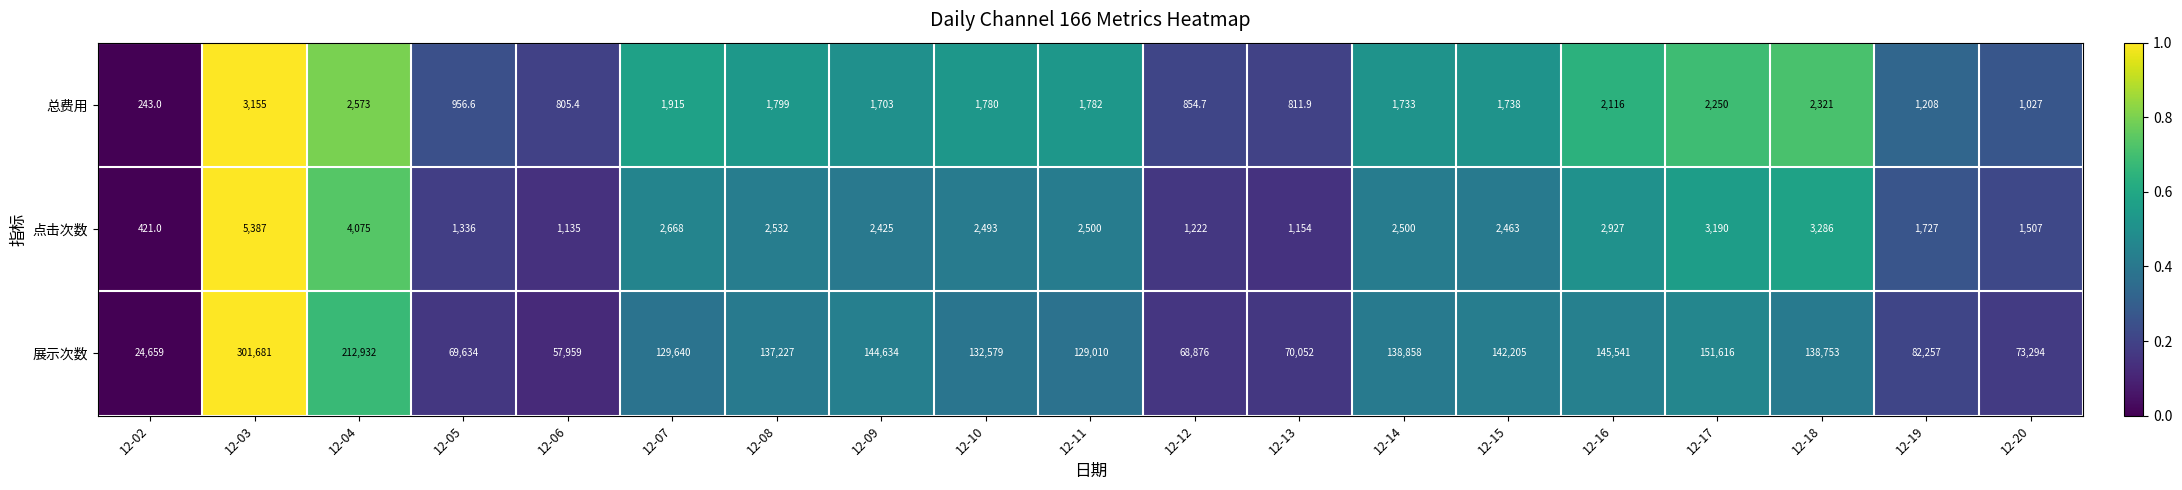

What is the difference between the 展示次数 values at 12-14 and 12-03?

162823.0